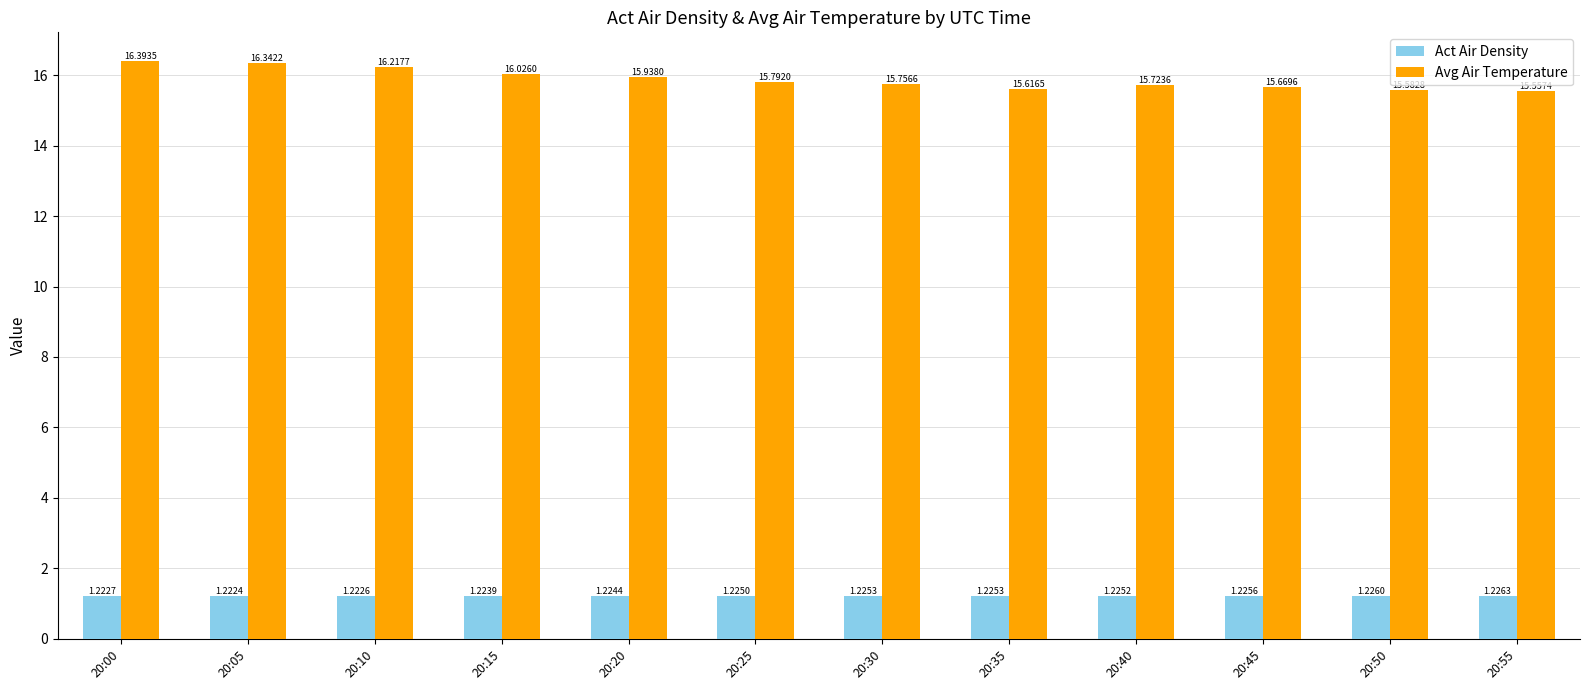

What is the sum of all Act Air Density values?

14.7